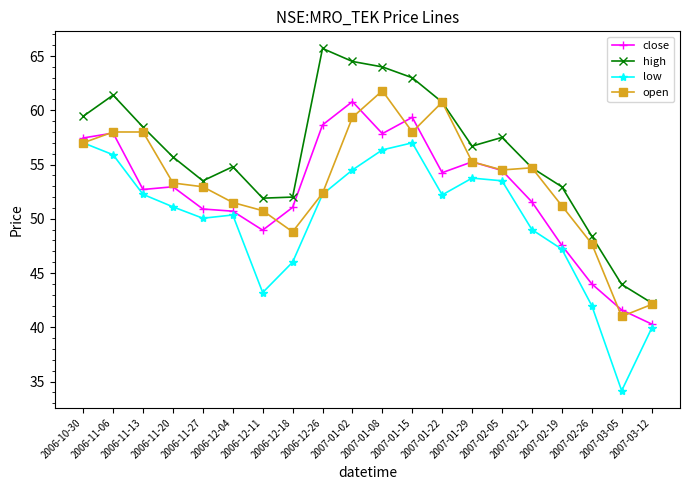

How many lines are shown in the chart?

4